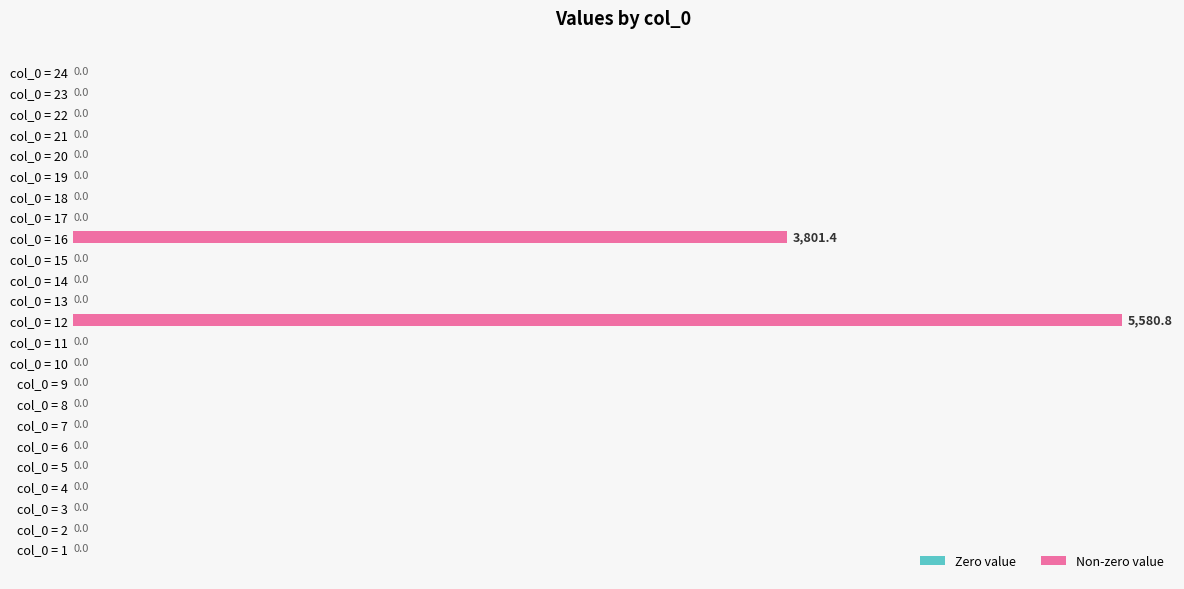

Which has a higher value, col_0 = 3 or col_0 = 12?

col_0 = 12